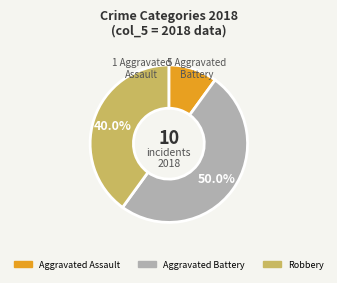

Rank the categories by value from highest to lowest.

Aggravated Battery, Robbery, Aggravated Assault